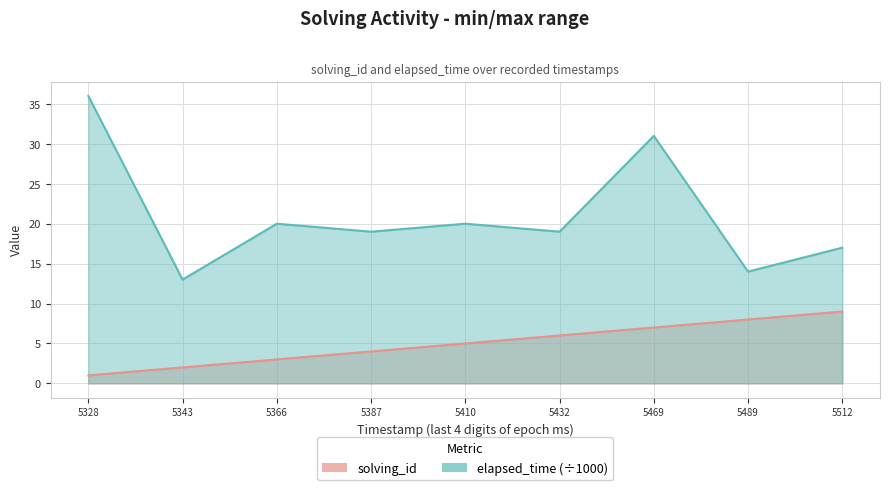

What are all the series names shown in the legend?

solving_id, elapsed_time (÷1000)